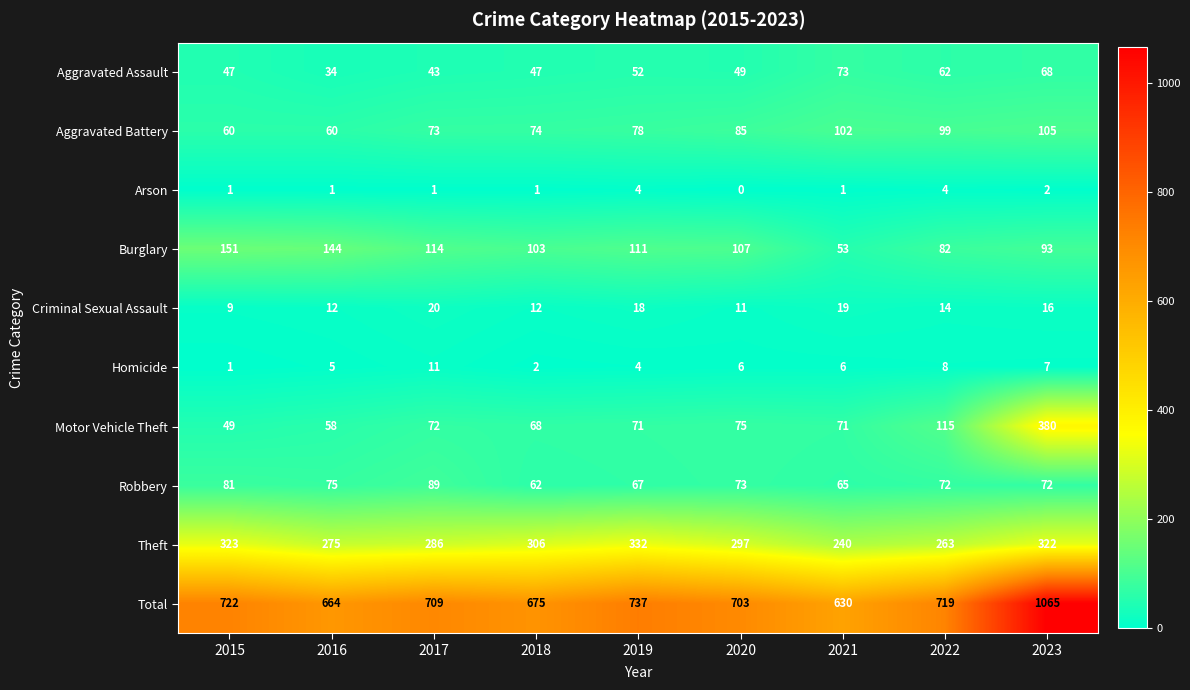

Rank the series by their maximum value, from lowest to highest.

Arson, Homicide, Criminal Sexual Assault, Aggravated Assault, Robbery, Aggravated Battery, Burglary, Theft, Motor Vehicle Theft, Total